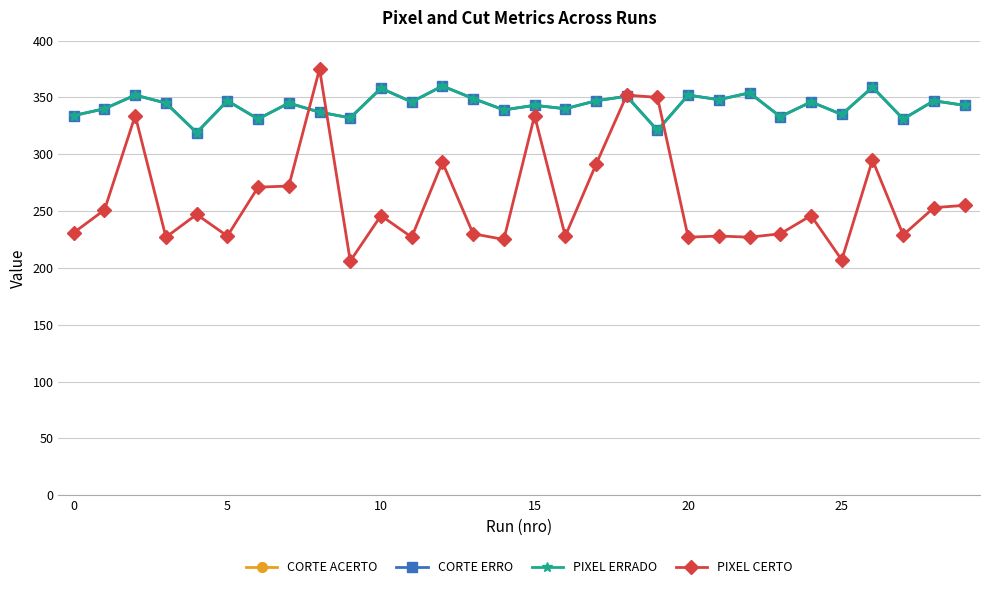

True or false: Corte Erro has more than 1 interior local peaks.

True